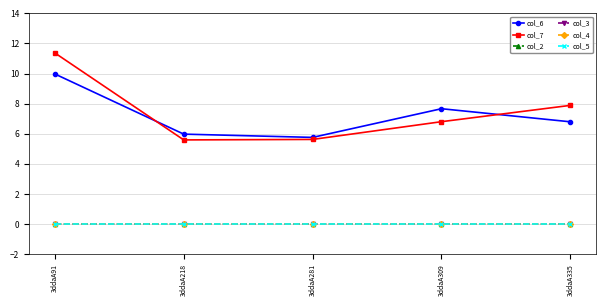

Is the value of col_5 at 3ddaA218 greater than the value of col_3 at 3ddaA335?

No